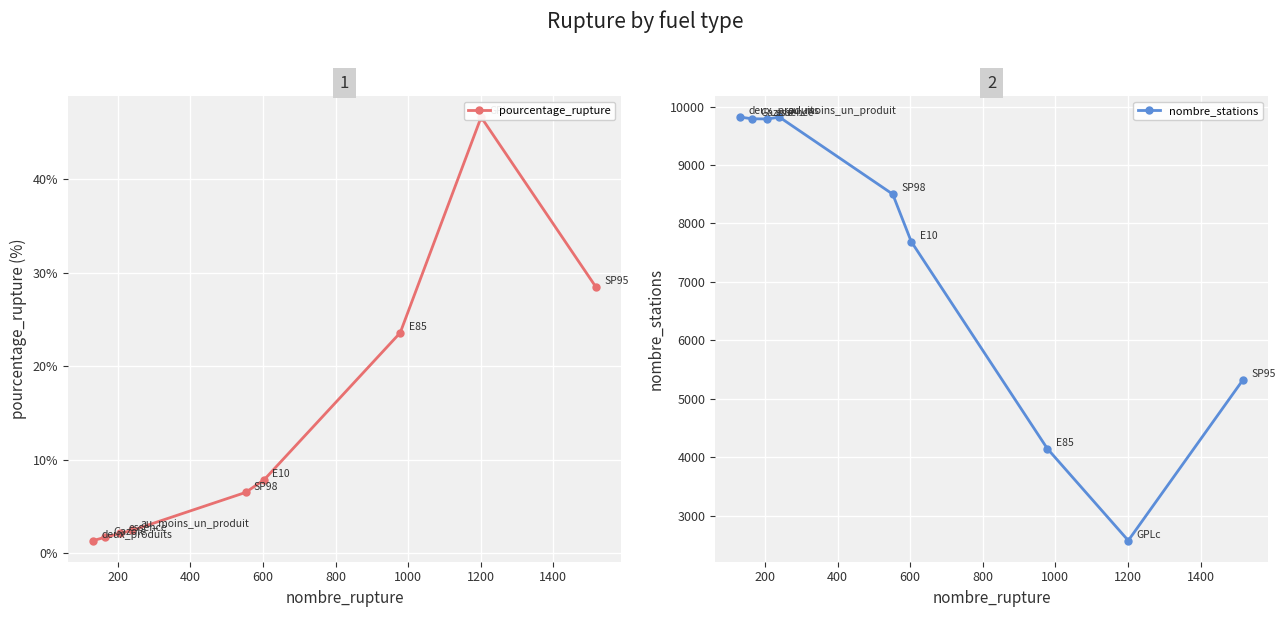

Which series has the largest range (max minus min)?

nombre_stations